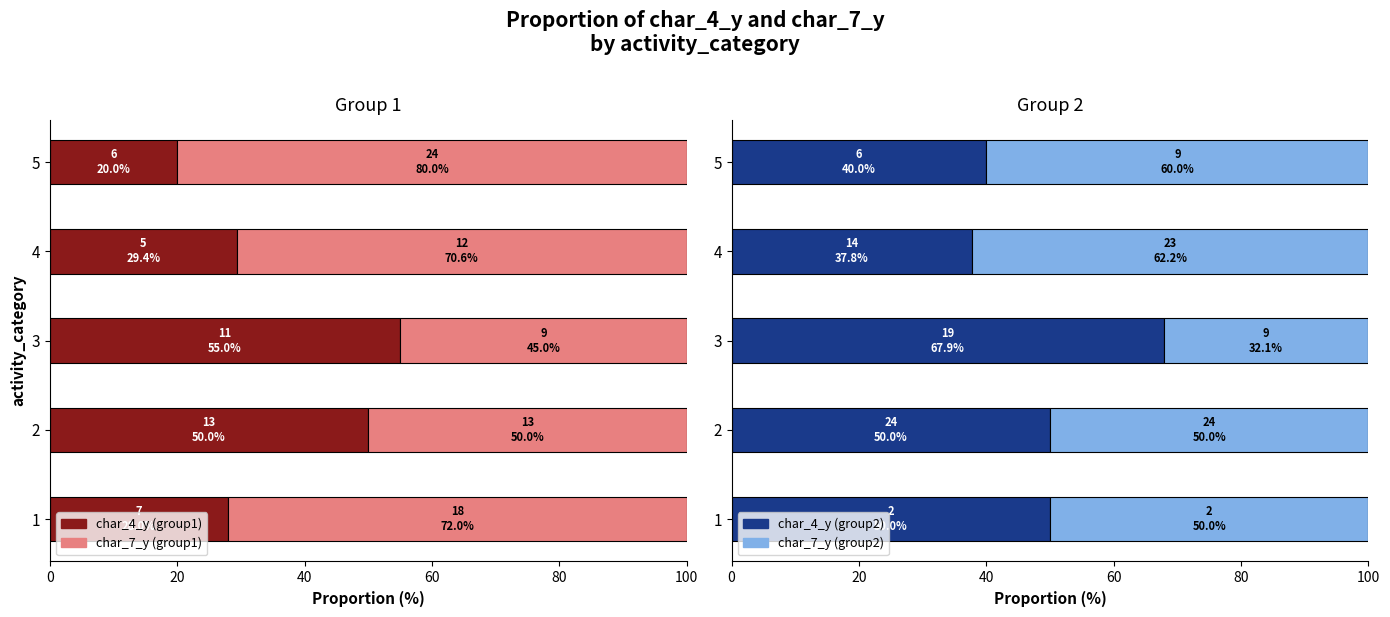

What is the total value across all series at 3?

200.0